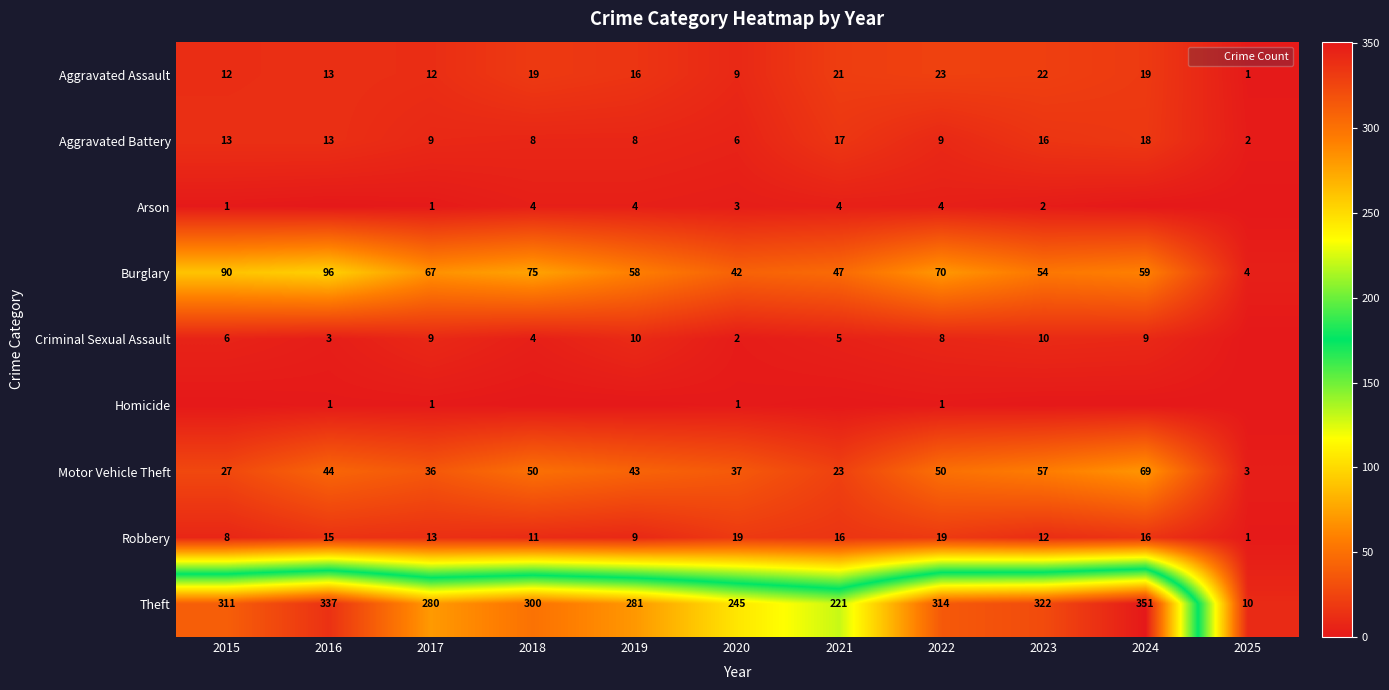

The Aggravated Battery series shows 9 at 2017. True or false?

True